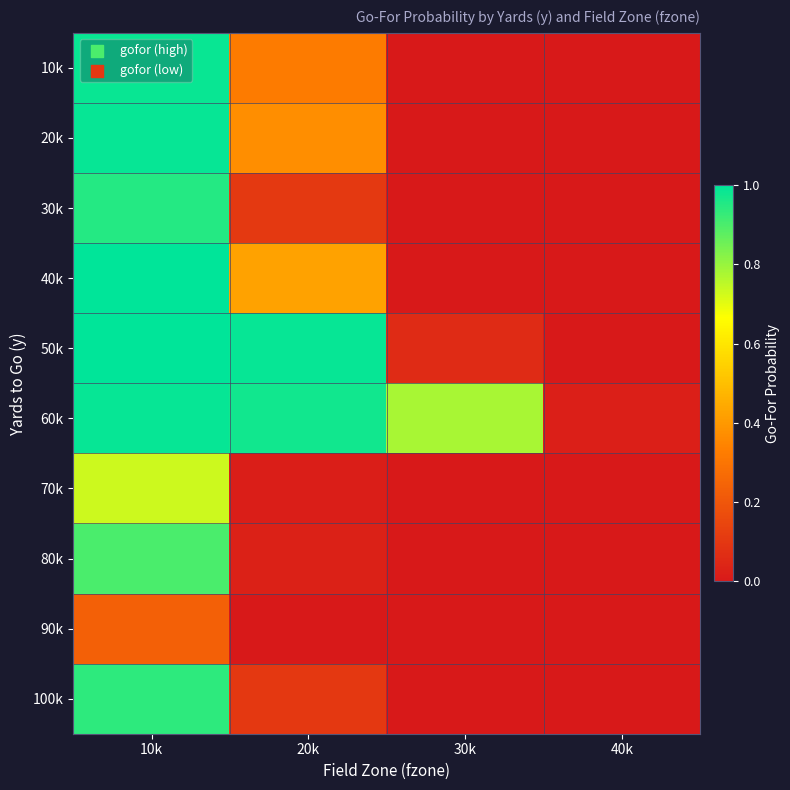

Which label corresponds to the smallest value in the chart?

30k